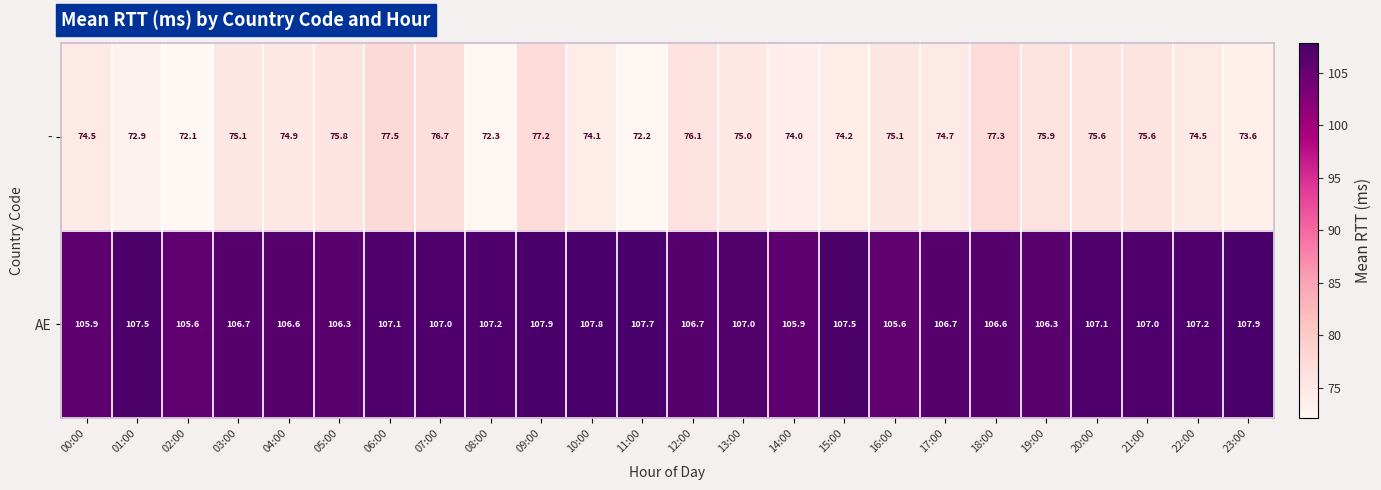

True or false: AE has a value of 166.1 at 07:00.

False